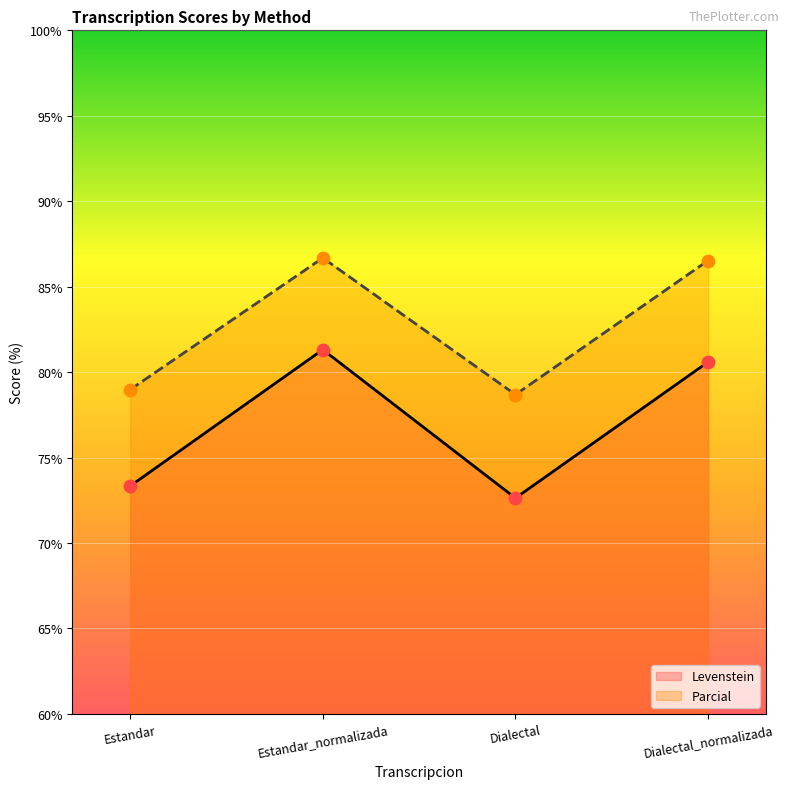

Which series has the largest Y range (max minus min)?

Levenstein